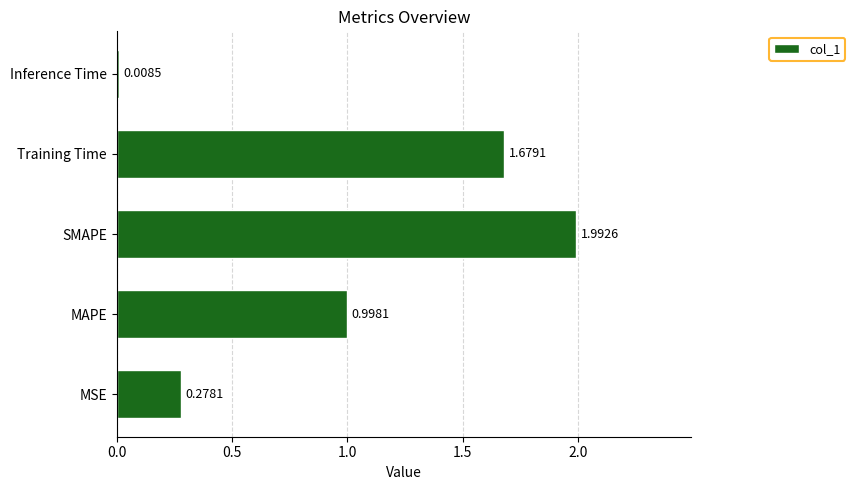

What is the average value?

1.0